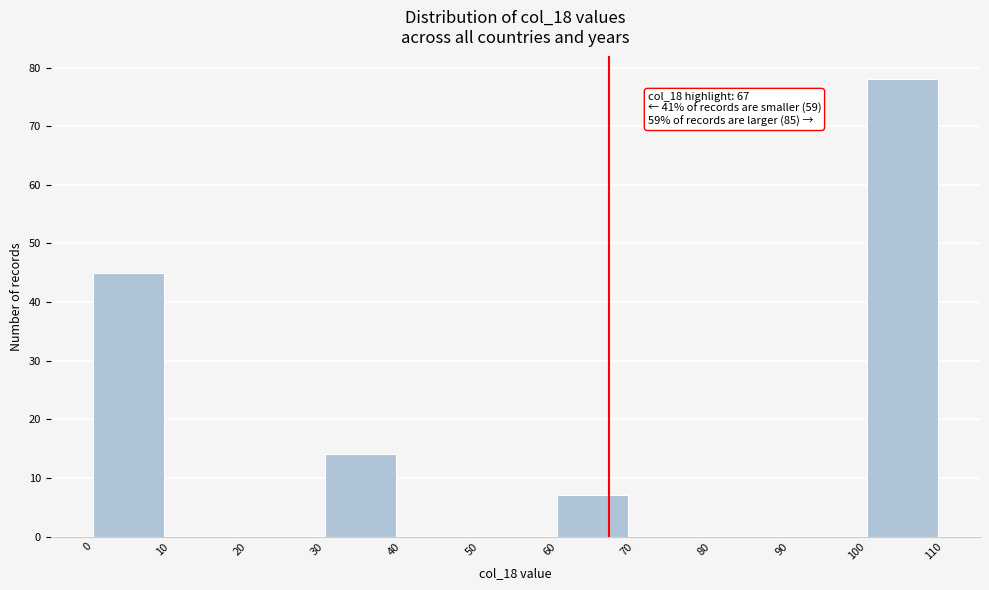

Which range on the x-axis has the tallest bar?

100 to 110